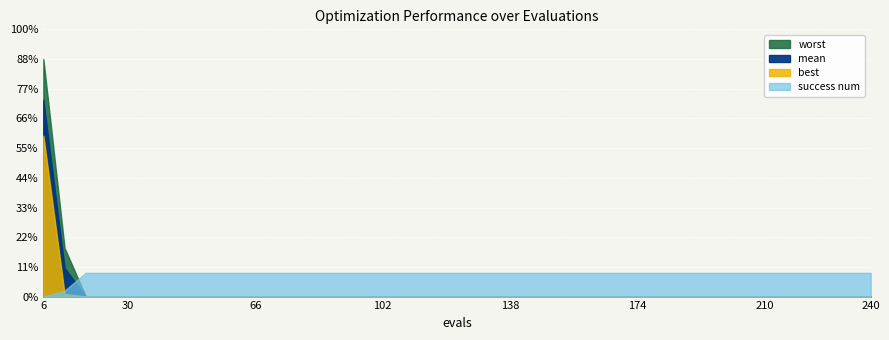

Is it true that worst equals 0.0 at 126?

False